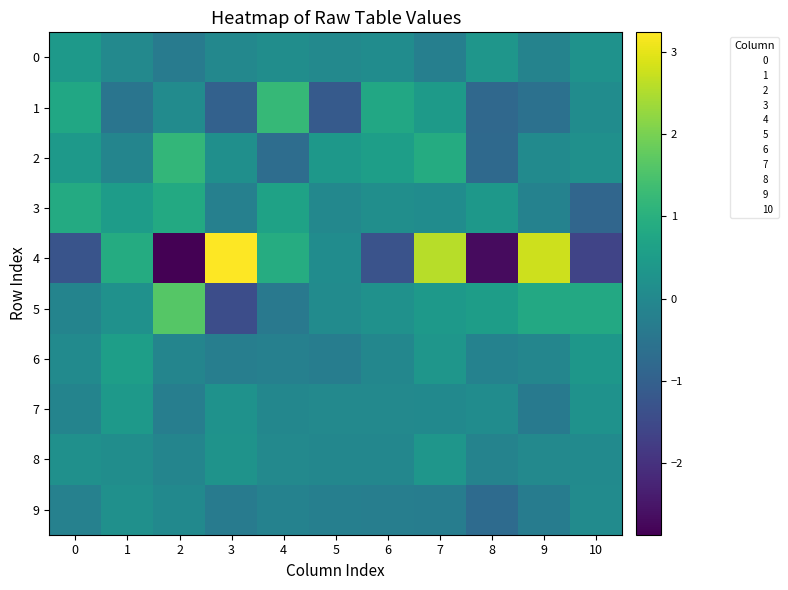

At which category does the chart reach its minimum across all series?

2